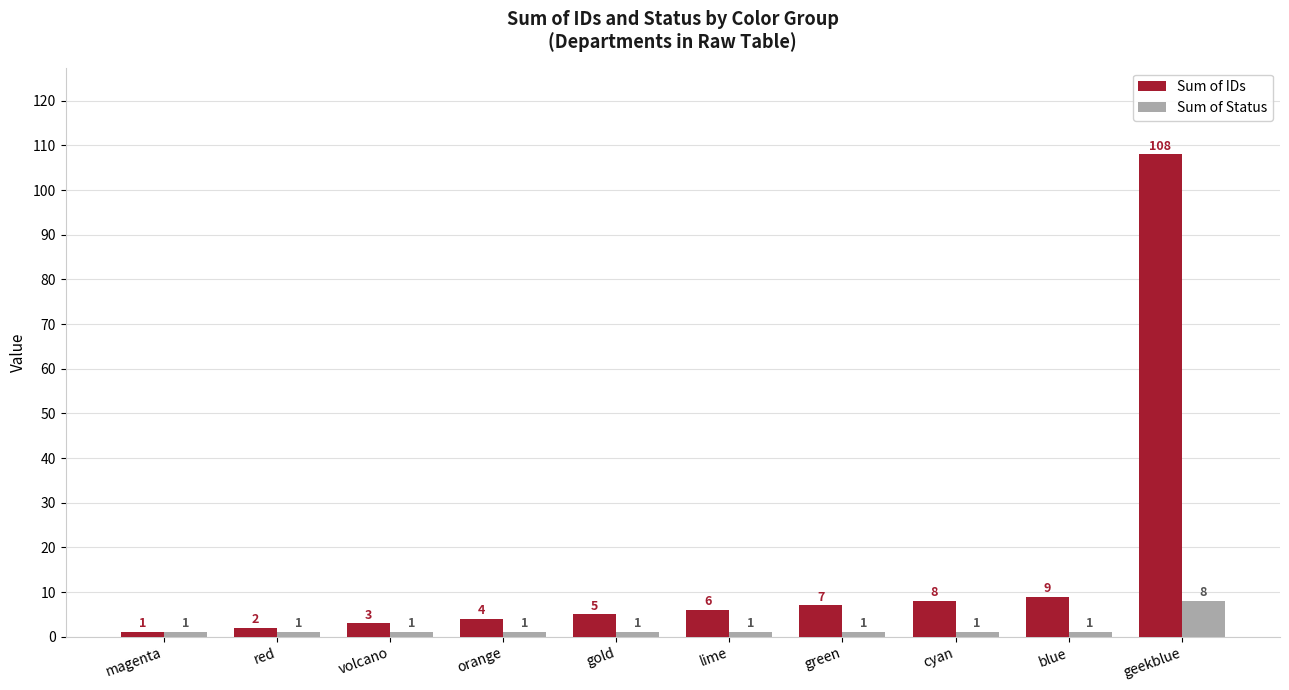

What is the sum of the Sum of IDs values at cyan and gold?

13